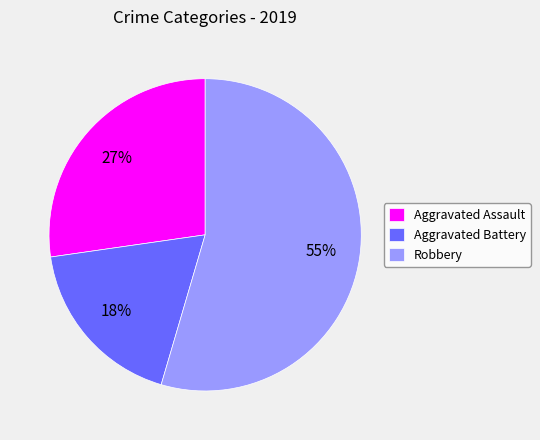

True or false: Robbery accounts for 55% of the total.

True